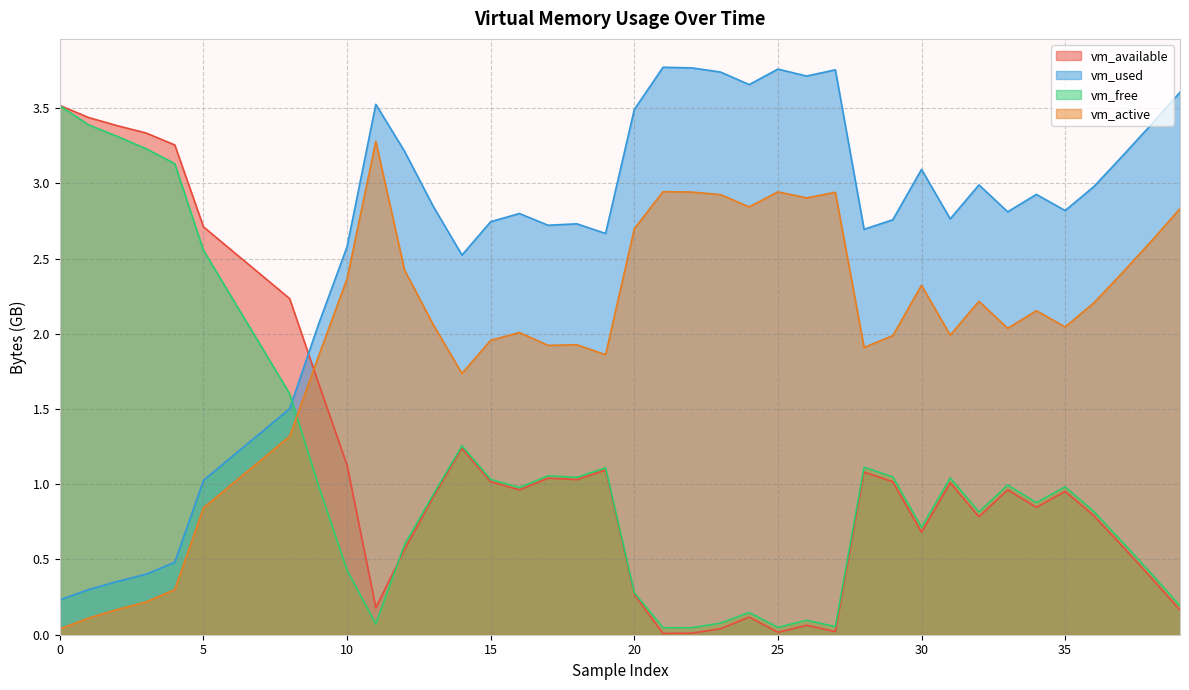

The vm_used series shows 4.1 at 34. True or false?

False